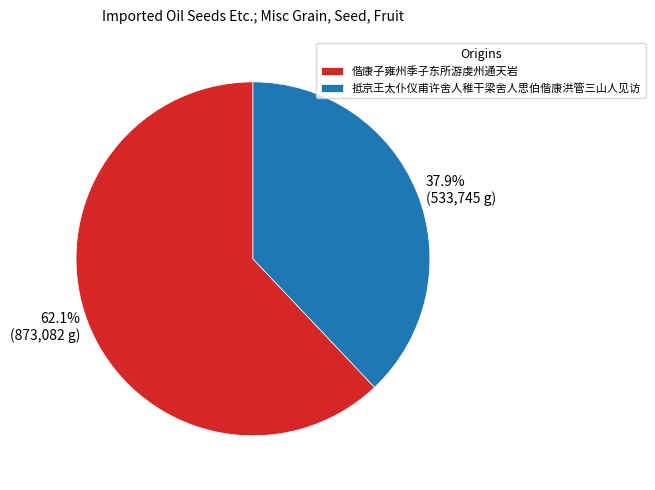

To the nearest percent, what is the combined percentage of 抵京王太仆仪甫许舍人稚干梁舍人思伯偕康洪管三山人见访 and 偕康子雍州季子东所游虔州通天岩?

100%